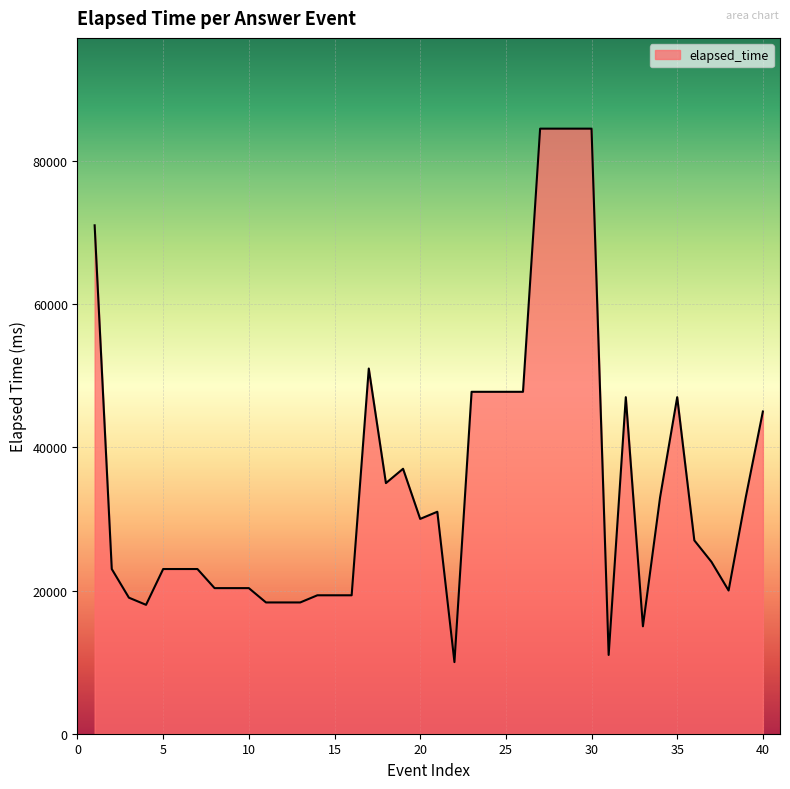

What is the maximum value shown in the chart?

84500